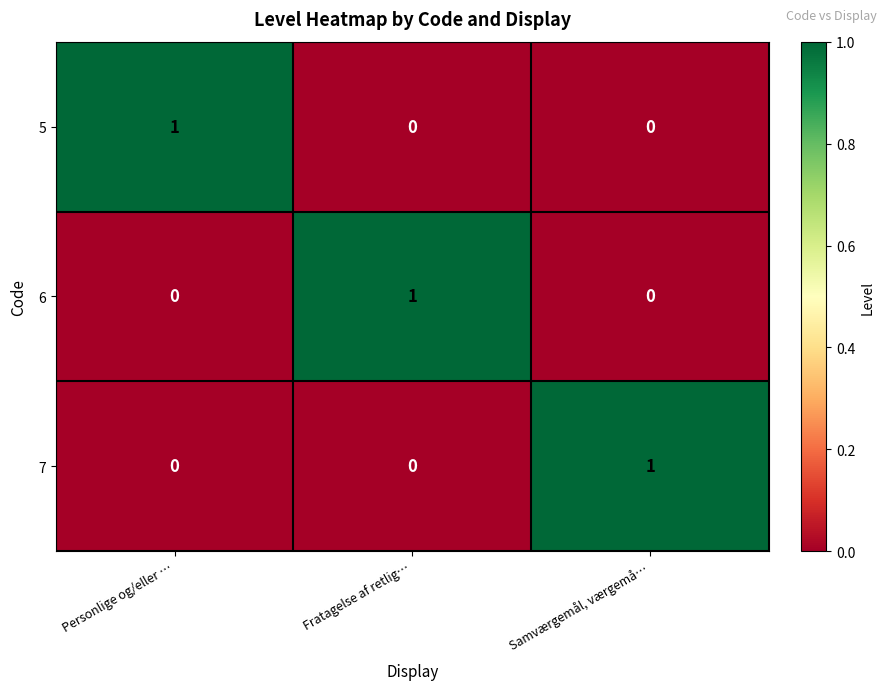

Reading left to right, list all the values displayed in this chart.

5: Personlige og/eller …=1	Fratagelse af retlig…=0	Samværgemål, værgemå…=0
6: Personlige og/eller …=0	Fratagelse af retlig…=1	Samværgemål, værgemå…=0
7: Personlige og/eller …=0	Fratagelse af retlig…=0	Samværgemål, værgemå…=1